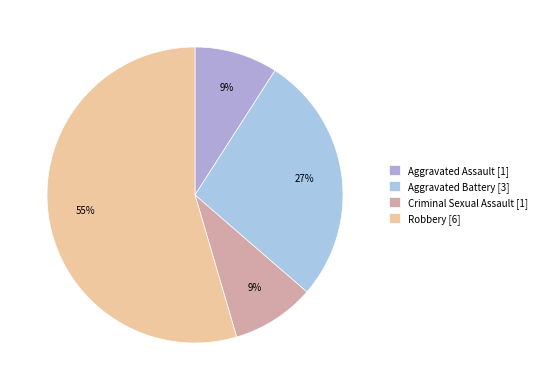

What percentage do Robbery and Aggravated Assault together represent?

63.6%